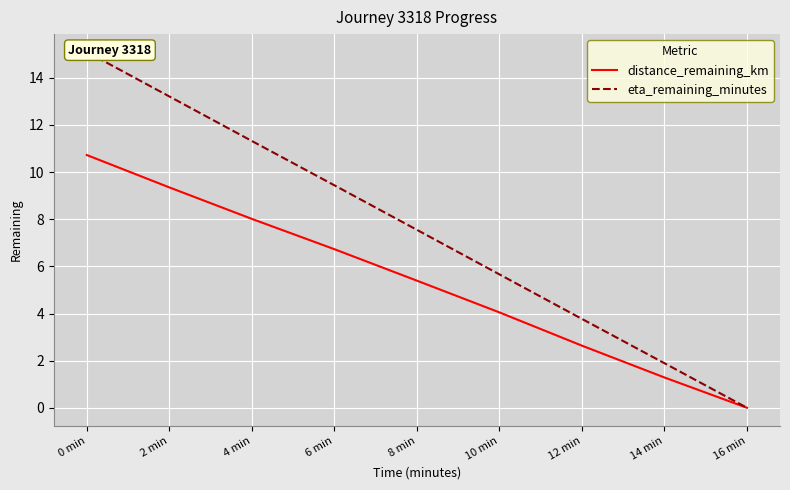

True or false: distance_remaining_km and eta_remaining_minutes intersect in this chart.

False